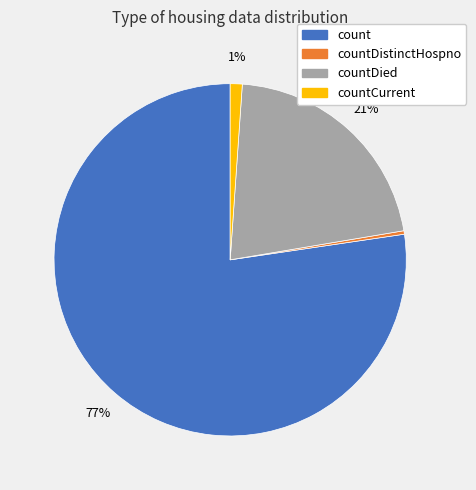

Which category has the biggest portion of the pie?

count